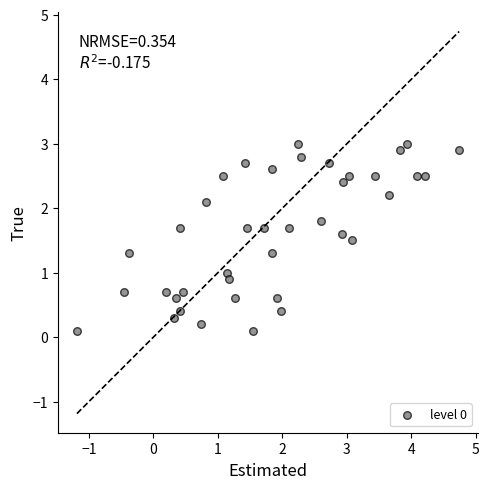

What is the range of X values (max minus min)?

5.9